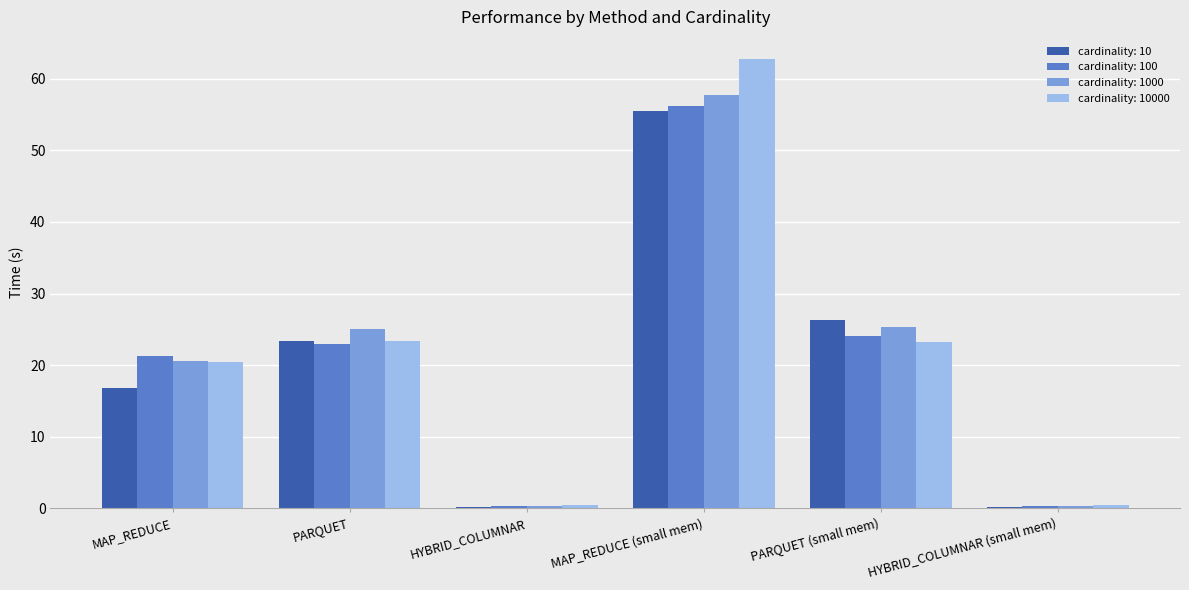

What is the sum of the cardinality: 1000 values at PARQUET and MAP_REDUCE (small mem)?

82.7